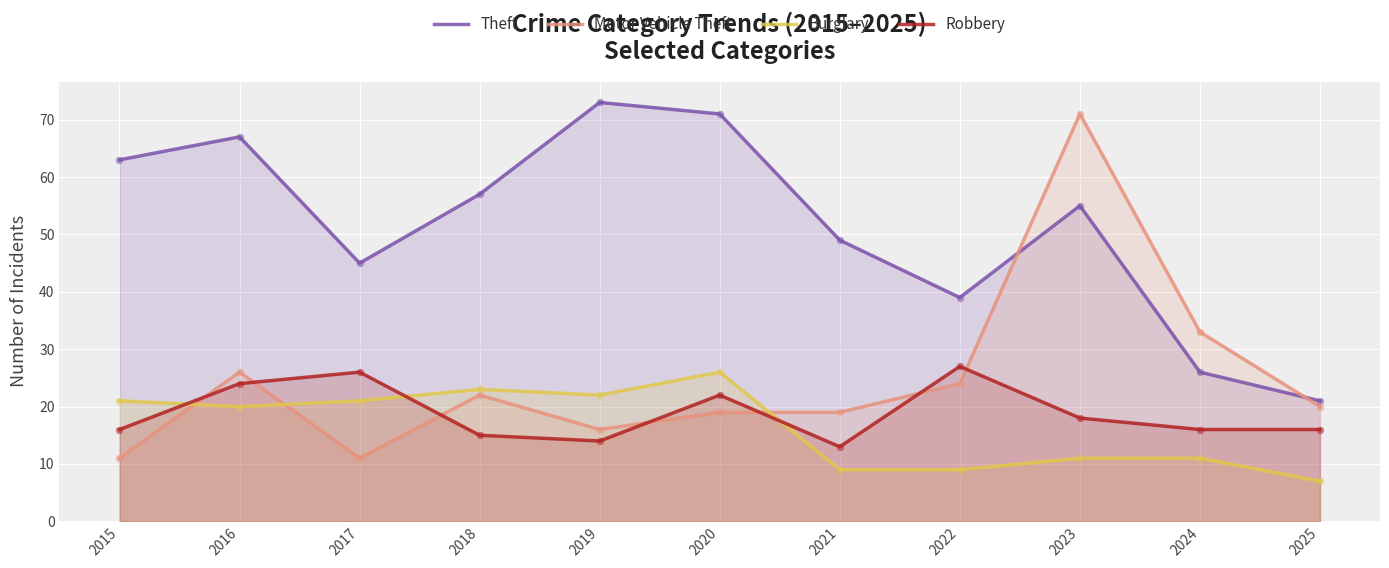

Is the value of Theft at 2022 greater than the value of Motor Vehicle Theft at 2022?

Yes